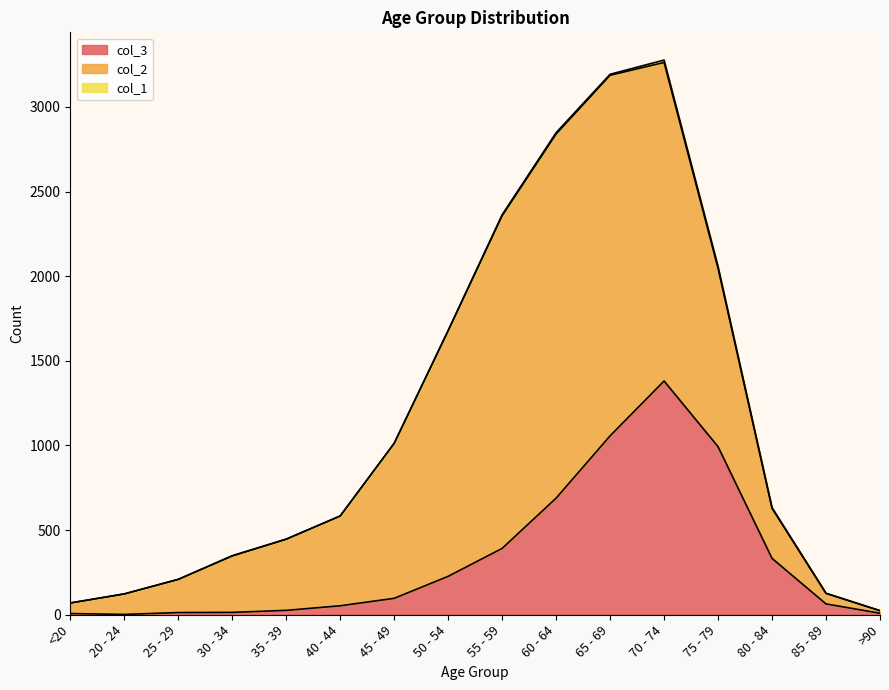

In col_2, how many points are higher than both neighbors (excluding endpoints)?

1